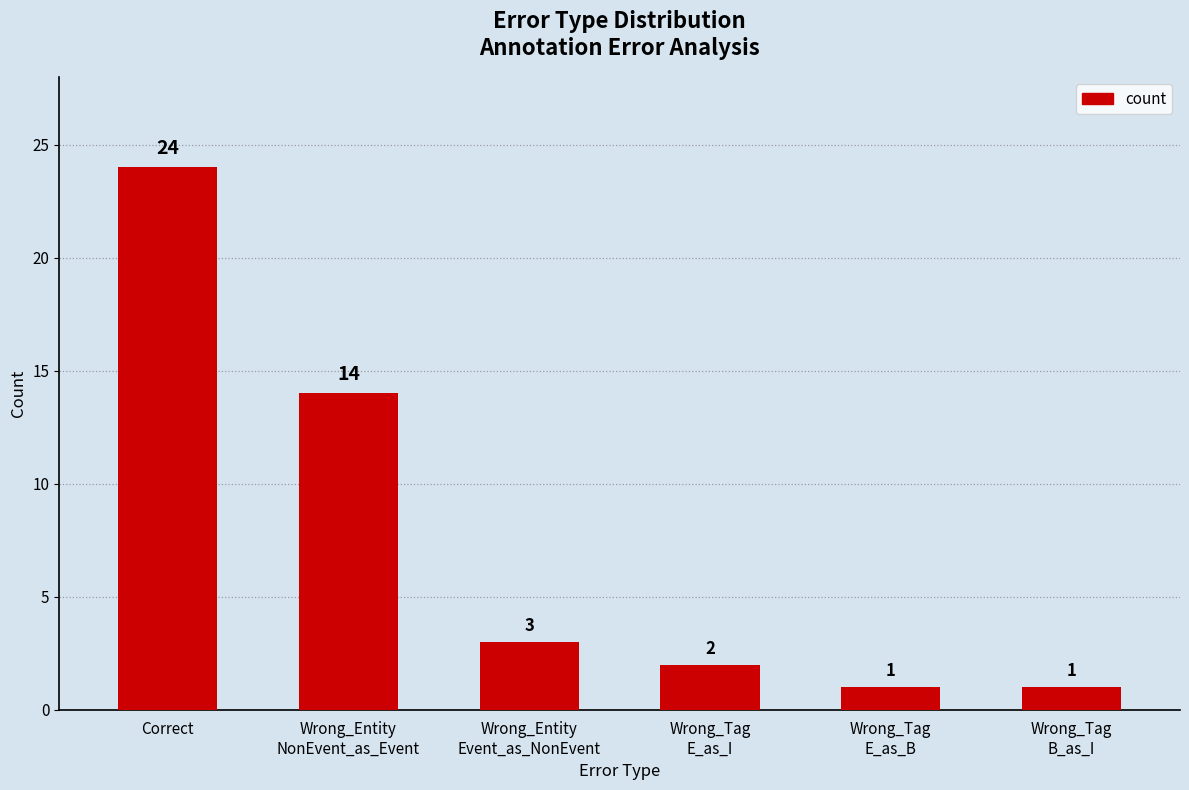

Count the number of categories in the chart.

6